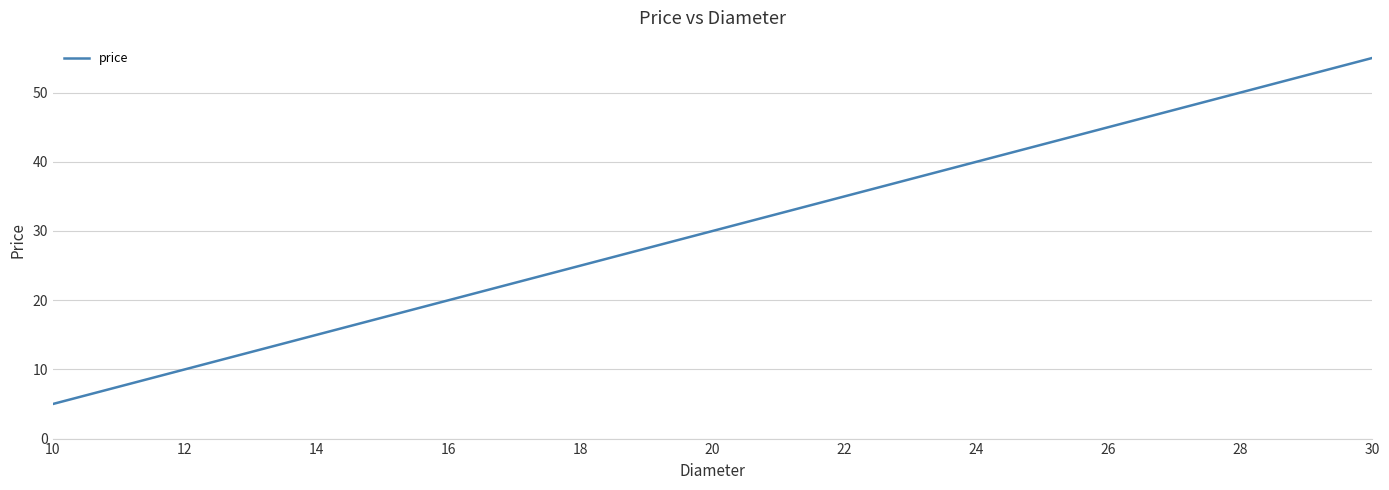

What is the difference between the maximum and minimum values?

50